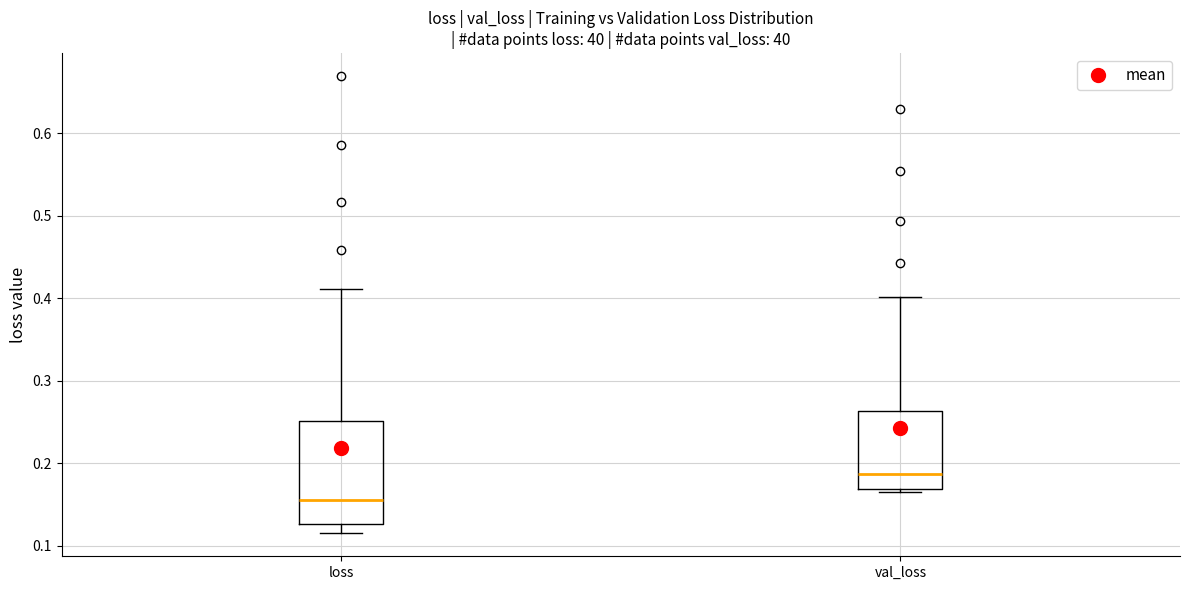

Reading left to right, transcribe this box plot: for each box, give where its median line is, the range the box spans, and where its two whiskers end, as read against the y-axis. The values are not printed on the chart, so give them approximately, as read against the axis.

loss: median 0.16, box 0.13 to 0.25, whiskers 0.12 to 0.41
val_loss: median 0.19, box 0.17 to 0.26, whiskers 0.17 (just below the box's lower edge) to 0.40